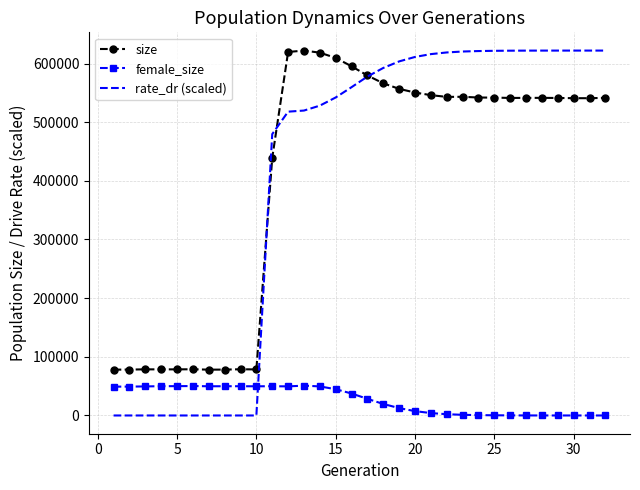

True or false: female_size and size cross at least once.

False